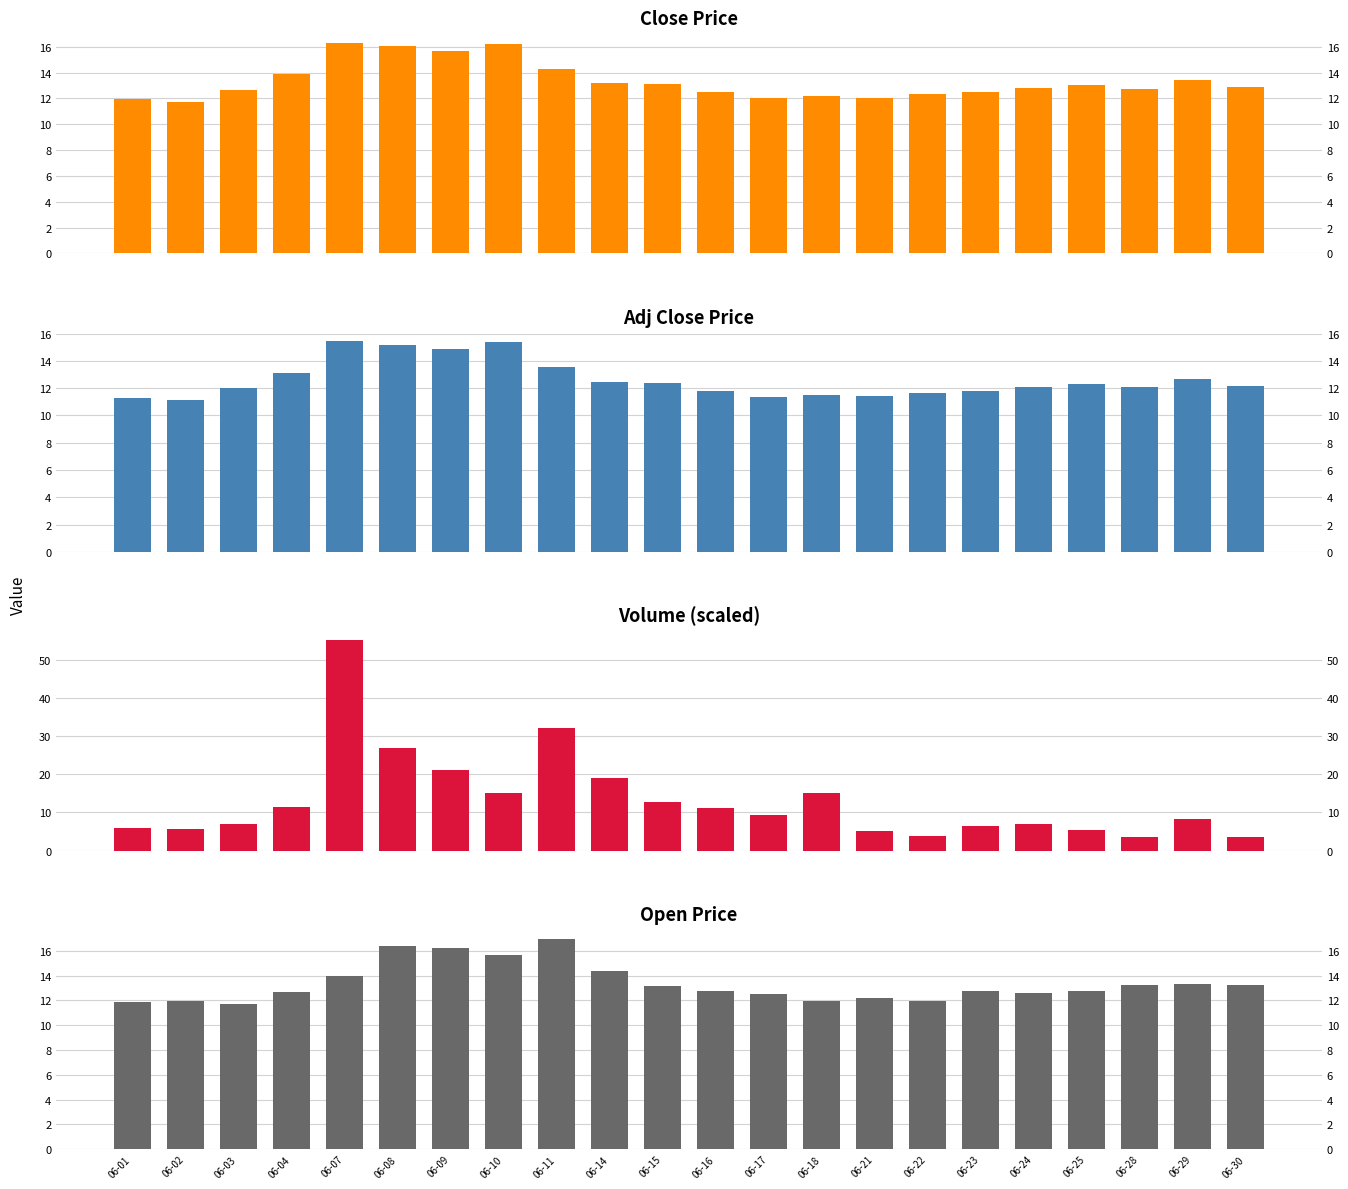

How many distinct data groups are displayed?

4